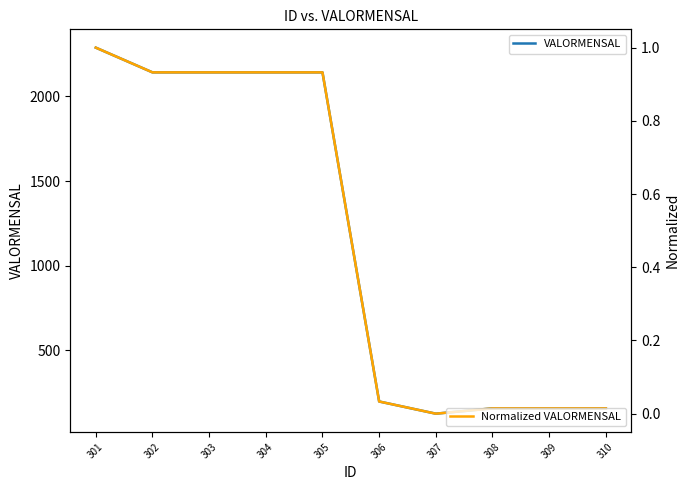

The value of Normalized VALORMENSAL at 302 is 1.5. True or false?

False